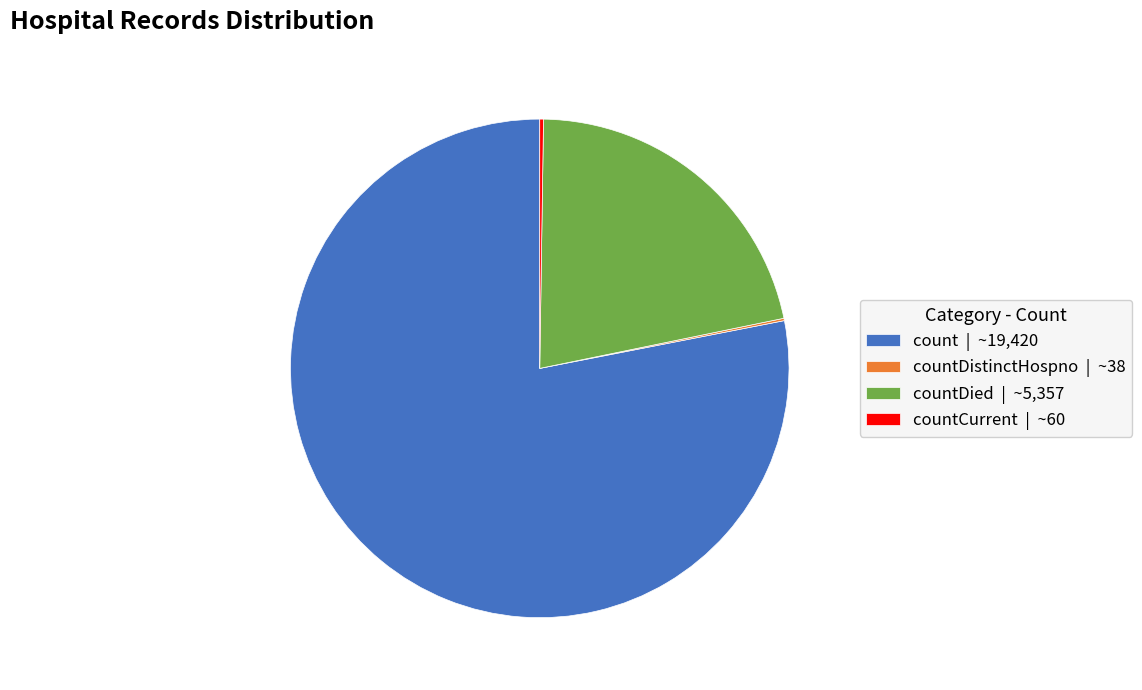

True or false: count | ~19,420 accounts for 92% of the total.

False